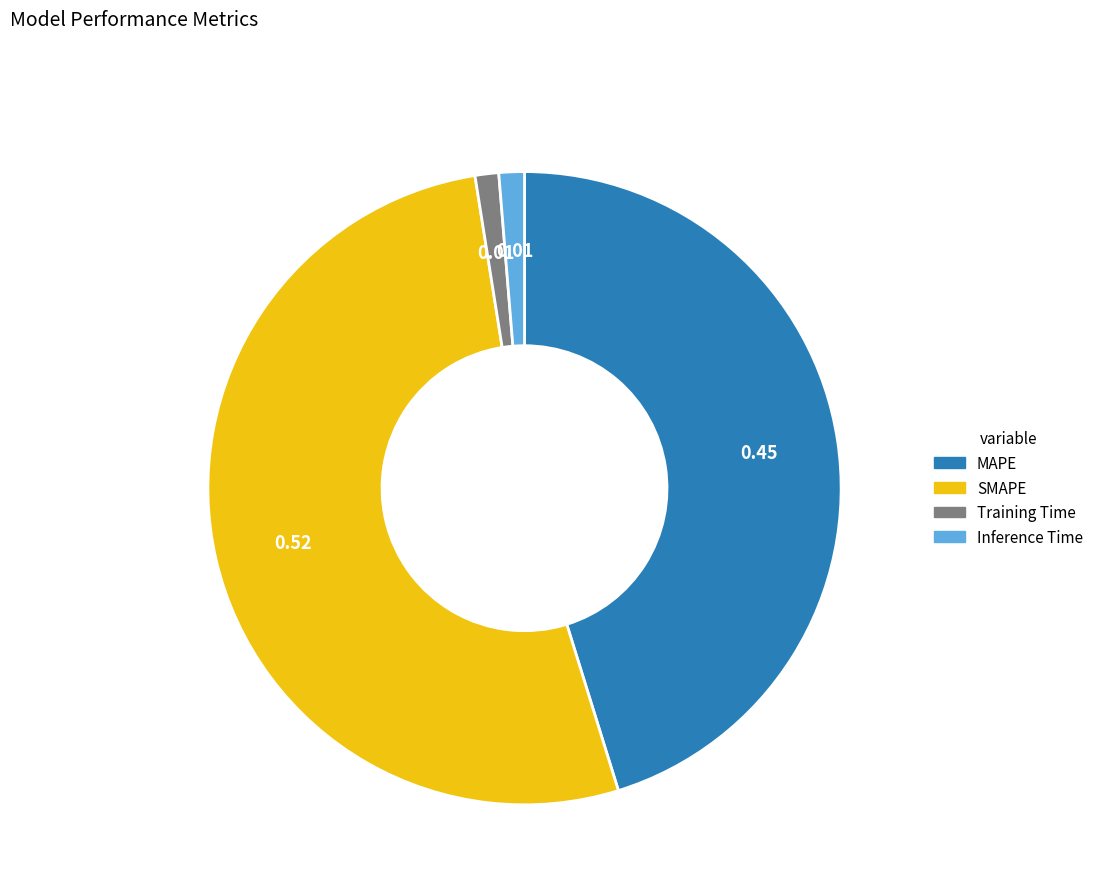

What is the largest slice in the pie chart?

SMAPE